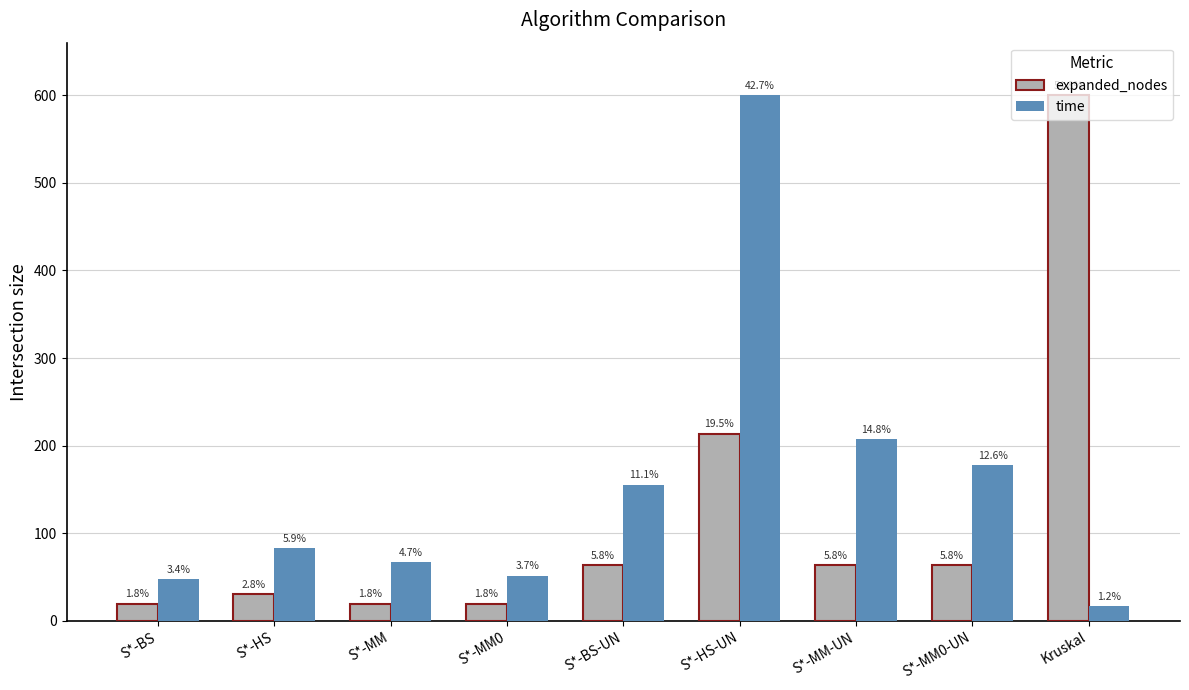

Are the bars grouped side by side (vs. stacked)?

Yes